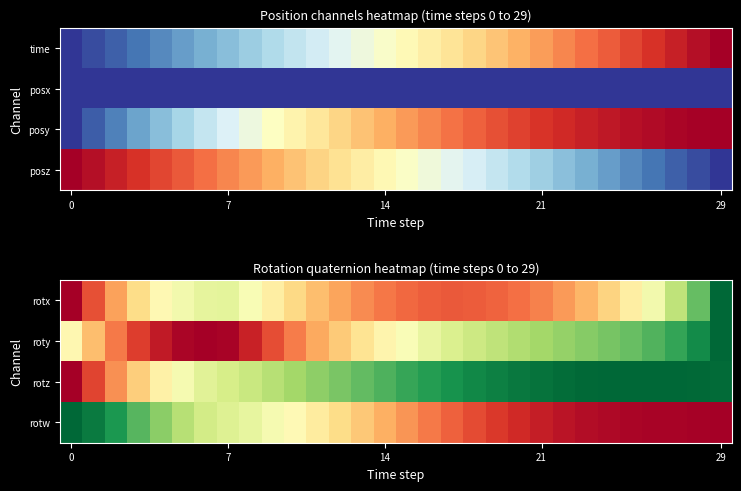

At how many categories does at least one series exceed 0?

30